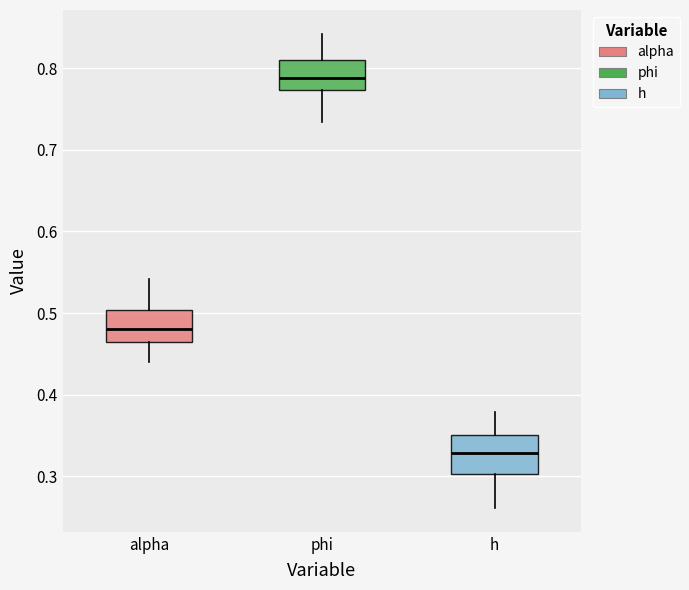

Where is the upper edge of the box for h on the y-axis? The values are not printed on the chart, so give them approximately, as read against the axis.

0.35